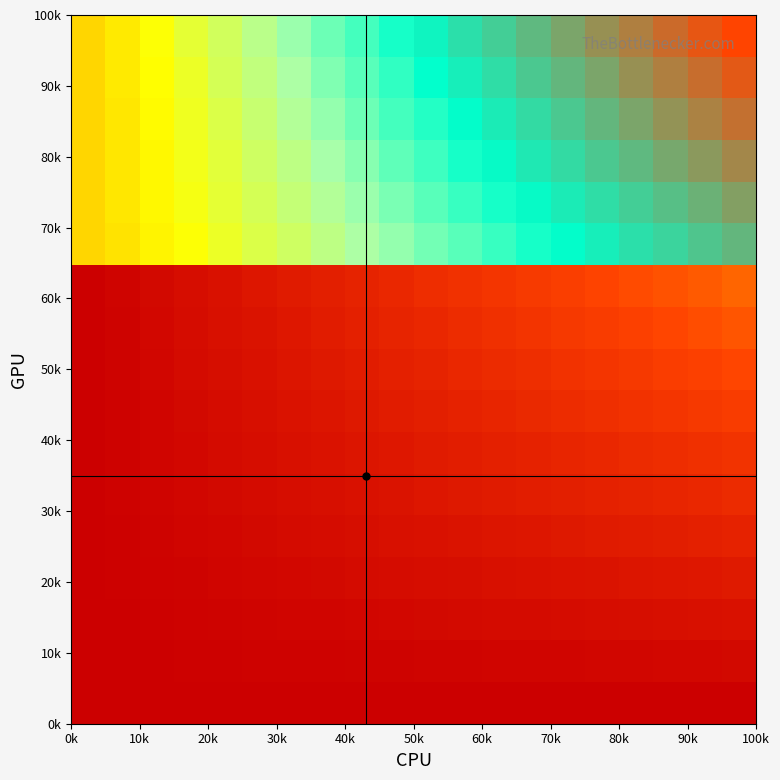

How many distinct data groups are displayed?

17